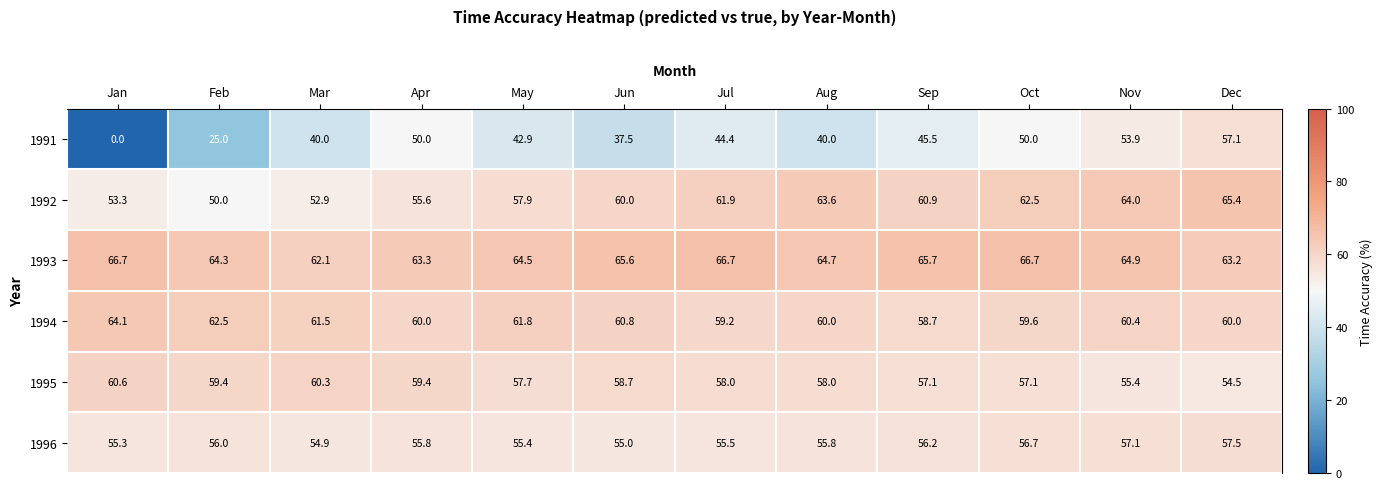

At which category is the sum across all series the highest?

Dec